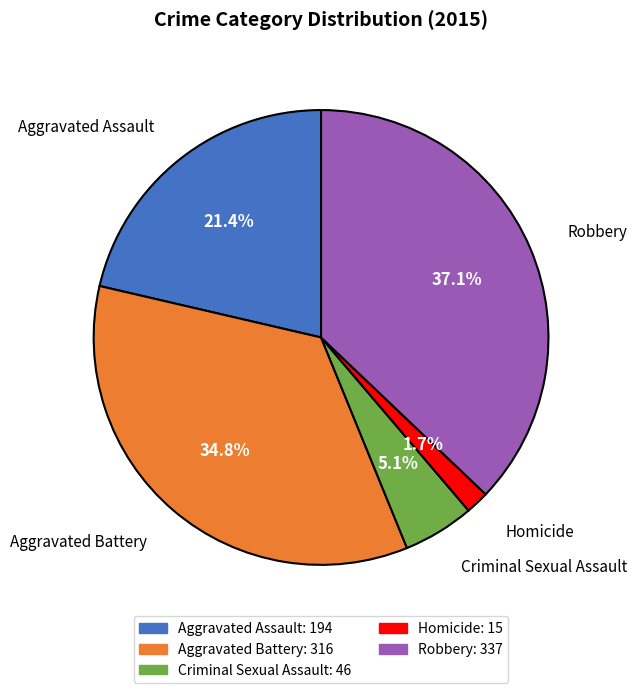

Is there a majority slice in this chart?

No